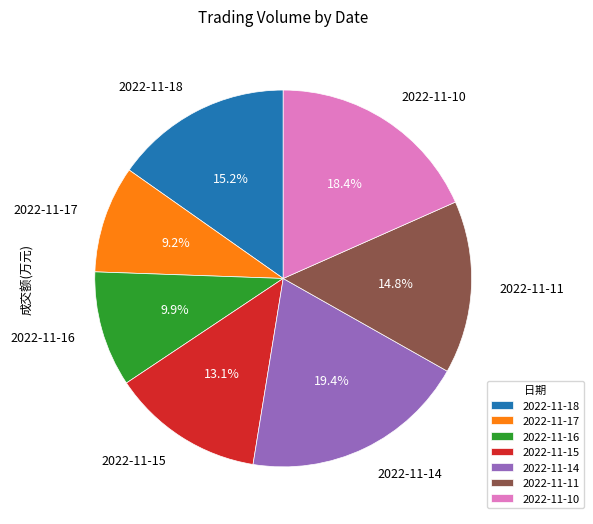

What percentage is NOT represented by 2022-11-10?

81.6%